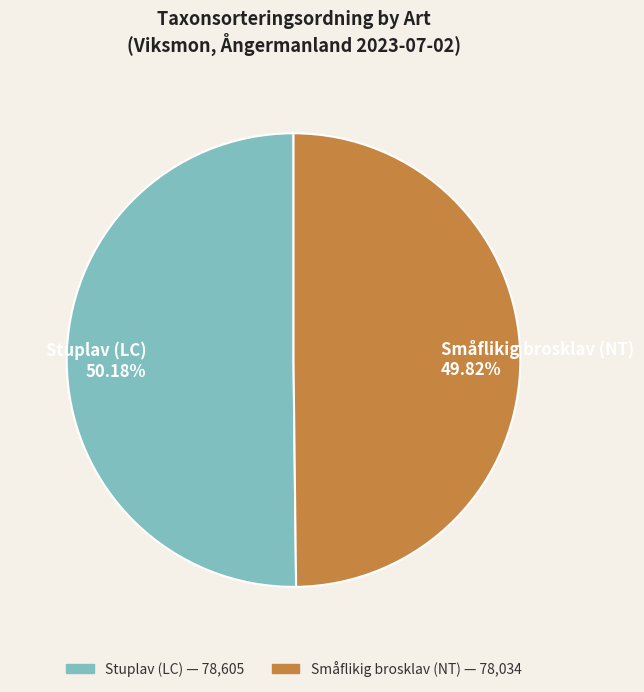

Is there any slice that represents more than half of the pie?

Yes